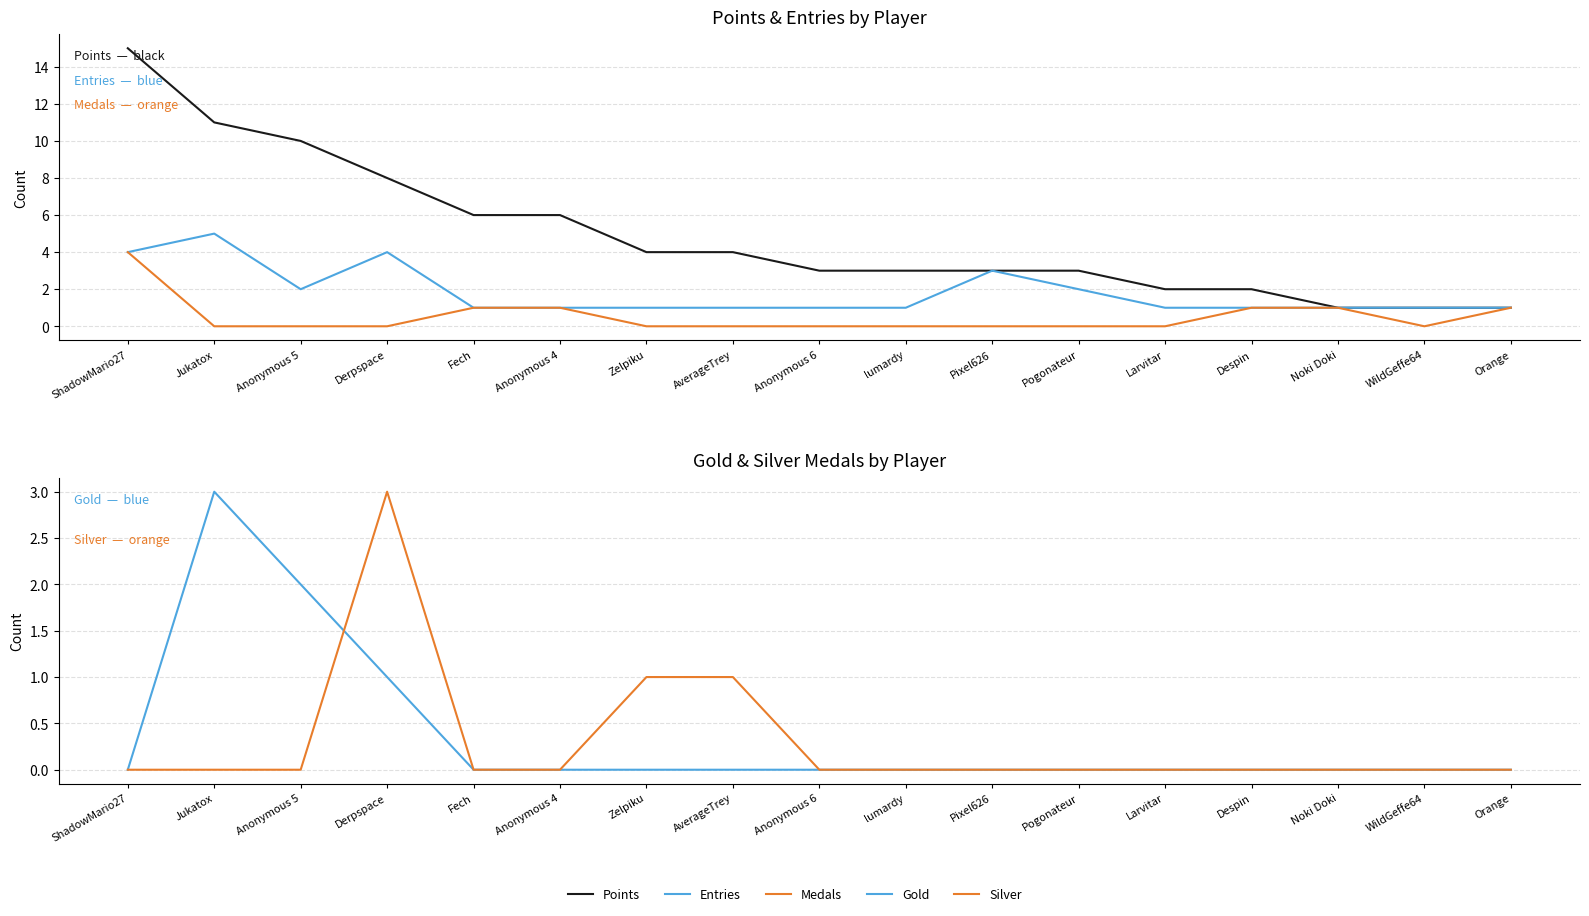

Rank the series by their maximum value, from lowest to highest.

Gold, Silver, Medals, Entries, Points